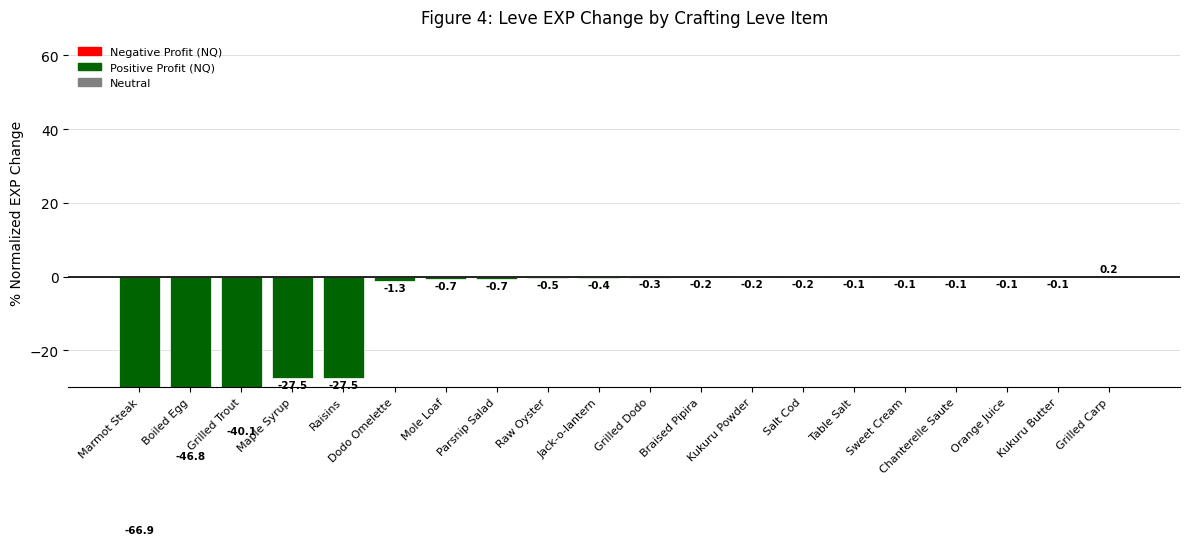

Which has a higher value, Grilled Carp or Sweet Cream?

Grilled Carp